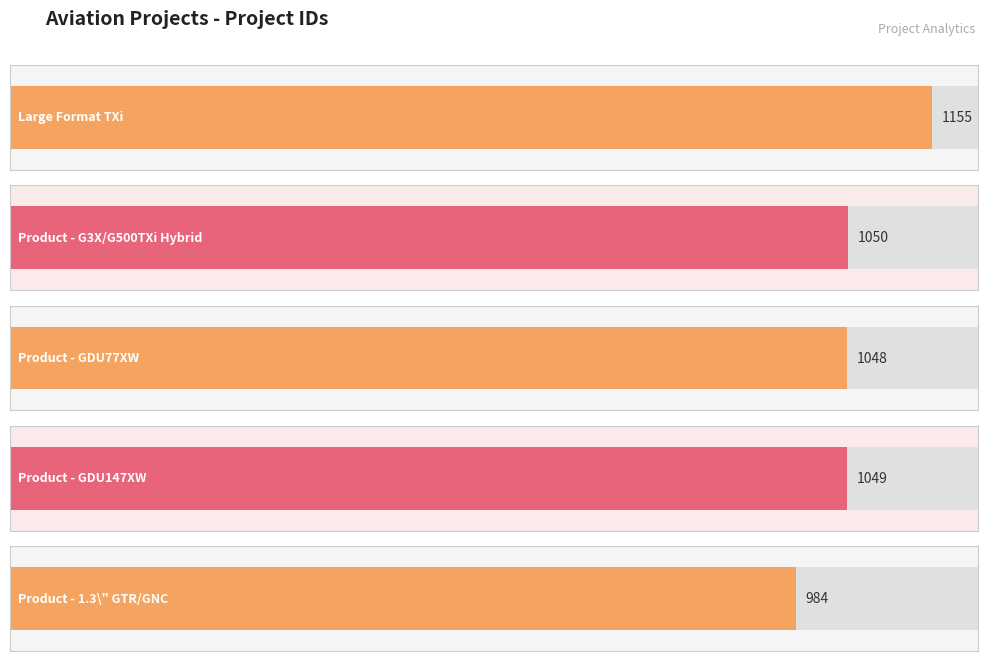

What is the sum of all values?

5286